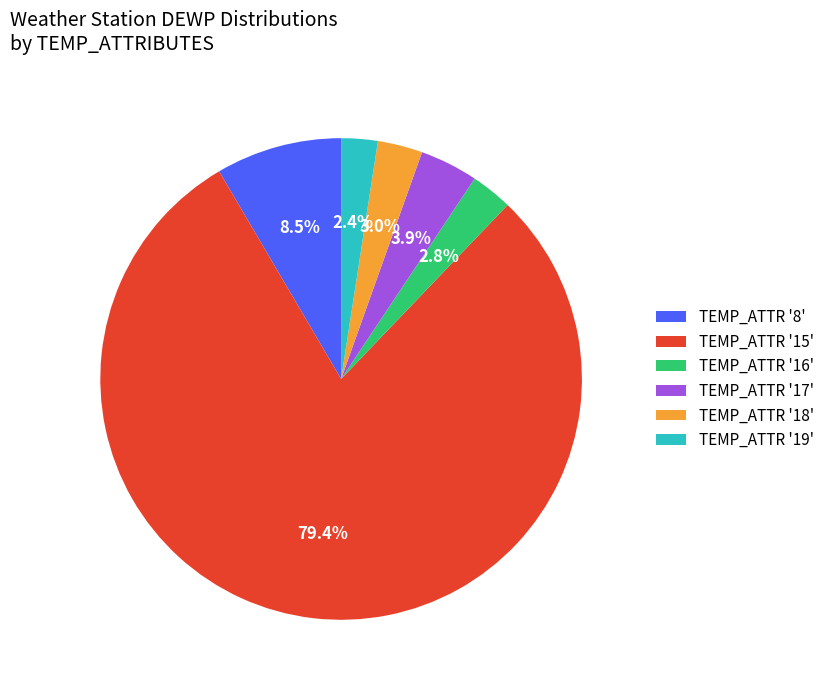

Combined, what portion of the pie is TEMP_ATTR '18' and TEMP_ATTR '15'?

82.4%